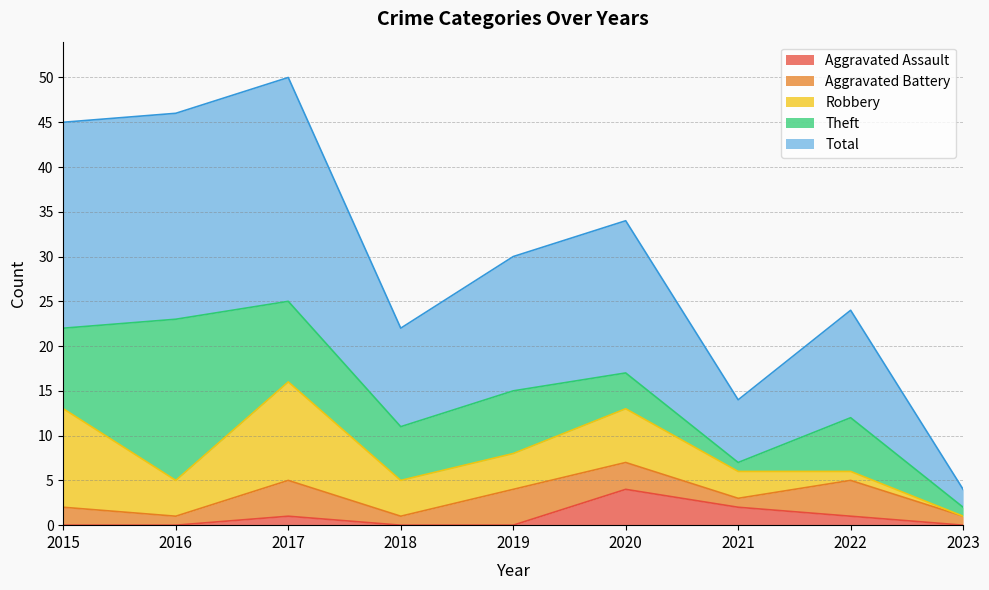

What is the value of the Aggravated Assault point at the 3rd from the left?

1